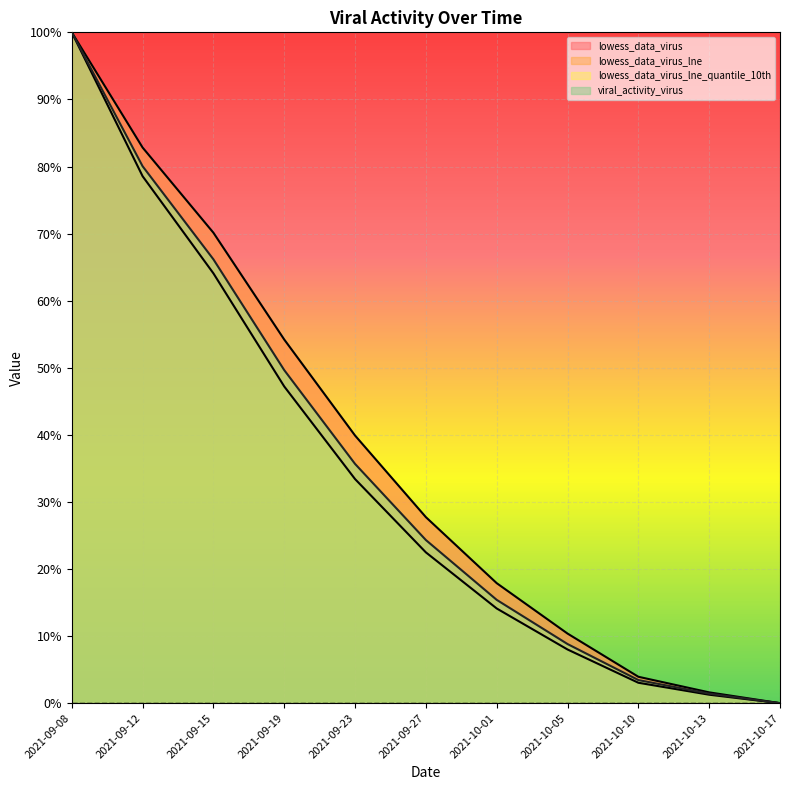

True or false: viral_activity_virus and lowess_data_virus intersect in this chart.

False